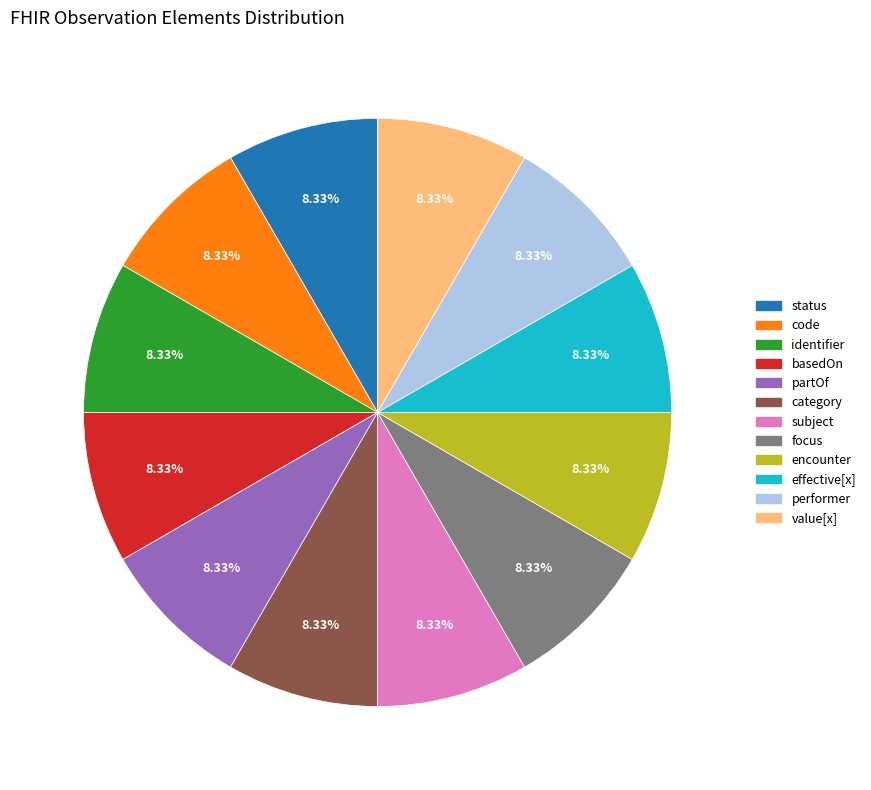

How many segments does this pie chart have?

12